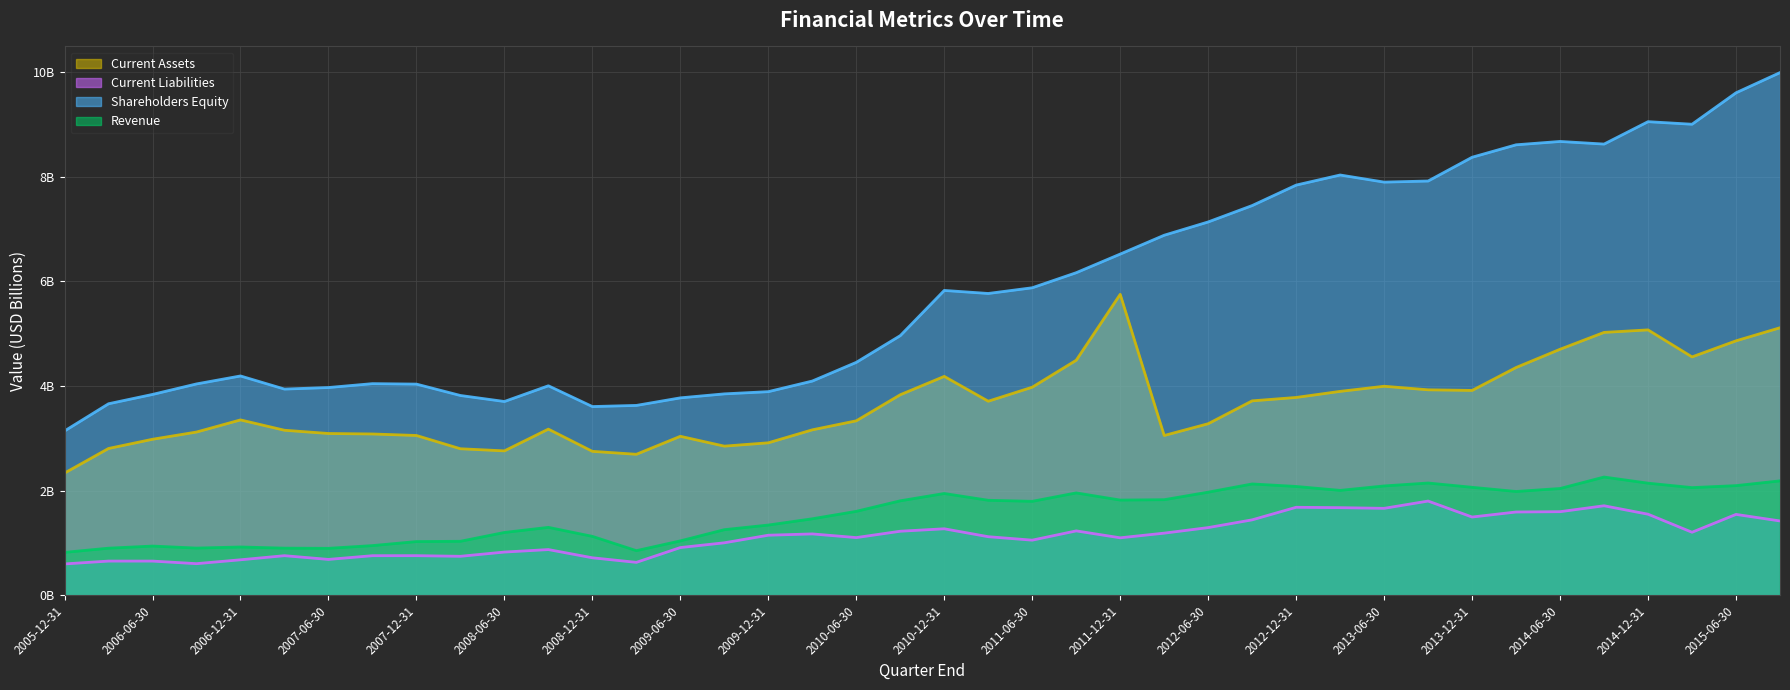

Reading left to right, what are all the values shown in this chart?

Current Assets: 2005-12-31=2.3	2006-03-31=2.8	2006-06-30=3.0	2006-09-30=3.1	2006-12-31=3.4	2007-03-31=3.2	2007-06-30=3.1	2007-09-30=3.1	2007-12-31=3.1	2008-03-31=2.8	2008-06-30=2.8	2008-09-30=3.2	2008-12-31=2.8	2009-03-31=2.7	2009-06-30=3.0	2009-09-30=2.9	2009-12-31=2.9	2010-03-31=3.2	2010-06-30=3.3	2010-09-30=3.8	2010-12-31=4.2	2011-03-31=3.7	2011-06-30=4.0	2011-09-30=4.5	2011-12-31=5.8	2012-03-31=3.1	2012-06-30=3.3	2012-09-30=3.7	2012-12-31=3.8	2013-03-31=3.9	2013-06-30=4.0	2013-09-30=3.9	2013-12-31=3.9	2014-03-31=4.4	2014-06-30=4.7	2014-09-30=5.0	2014-12-31=5.1	2015-03-31=4.6	2015-06-30=4.9	2015-09-30=5.1
Current Liabilities: 2005-12-31=0.6	2006-03-31=0.7	2006-06-30=0.7	2006-09-30=0.6	2006-12-31=0.7	2007-03-31=0.8	2007-06-30=0.7	2007-09-30=0.8	2007-12-31=0.8	2008-03-31=0.7	2008-06-30=0.8	2008-09-30=0.9	2008-12-31=0.7	2009-03-31=0.6	2009-06-30=0.9	2009-09-30=1.0	2009-12-31=1.1	2010-03-31=1.2	2010-06-30=1.1	2010-09-30=1.2	2010-12-31=1.3	2011-03-31=1.1	2011-06-30=1.1	2011-09-30=1.2	2011-12-31=1.1	2012-03-31=1.2	2012-06-30=1.3	2012-09-30=1.4	2012-12-31=1.7	2013-03-31=1.7	2013-06-30=1.7	2013-09-30=1.8	2013-12-31=1.5	2014-03-31=1.6	2014-06-30=1.6	2014-09-30=1.7	2014-12-31=1.6	2015-03-31=1.2	2015-06-30=1.5	2015-09-30=1.4
Shareholders Equity: 2005-12-31=3.1	2006-03-31=3.7	2006-06-30=3.8	2006-09-30=4.0	2006-12-31=4.2	2007-03-31=3.9	2007-06-30=4.0	2007-09-30=4.0	2007-12-31=4.0	2008-03-31=3.8	2008-06-30=3.7	2008-09-30=4.0	2008-12-31=3.6	2009-03-31=3.6	2009-06-30=3.8	2009-09-30=3.8	2009-12-31=3.9	2010-03-31=4.1	2010-06-30=4.5	2010-09-30=5.0	2010-12-31=5.8	2011-03-31=5.8	2011-06-30=5.9	2011-09-30=6.2	2011-12-31=6.5	2012-03-31=6.9	2012-06-30=7.1	2012-09-30=7.4	2012-12-31=7.8	2013-03-31=8.0	2013-06-30=7.9	2013-09-30=7.9	2013-12-31=8.4	2014-03-31=8.6	2014-06-30=8.7	2014-09-30=8.6	2014-12-31=9.1	2015-03-31=9.0	2015-06-30=9.6	2015-09-30=10.0
Revenue: 2005-12-31=0.8	2006-03-31=0.9	2006-06-30=0.9	2006-09-30=0.9	2006-12-31=0.9	2007-03-31=0.9	2007-06-30=0.9	2007-09-30=0.9	2007-12-31=1.0	2008-03-31=1.0	2008-06-30=1.2	2008-09-30=1.3	2008-12-31=1.1	2009-03-31=0.9	2009-06-30=1.0	2009-09-30=1.3	2009-12-31=1.3	2010-03-31=1.5	2010-06-30=1.6	2010-09-30=1.8	2010-12-31=1.9	2011-03-31=1.8	2011-06-30=1.8	2011-09-30=2.0	2011-12-31=1.8	2012-03-31=1.8	2012-06-30=2.0	2012-09-30=2.1	2012-12-31=2.1	2013-03-31=2.0	2013-06-30=2.1	2013-09-30=2.1	2013-12-31=2.1	2014-03-31=2.0	2014-06-30=2.0	2014-09-30=2.3	2014-12-31=2.1	2015-03-31=2.1	2015-06-30=2.1	2015-09-30=2.2